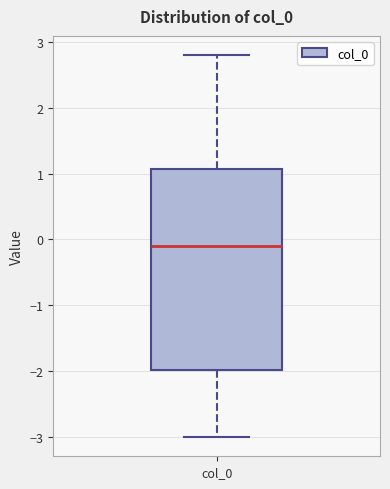

Where is the upper edge of the box for col_0 on the y-axis? The values are not printed on the chart, so give them approximately, as read against the axis.

1.1